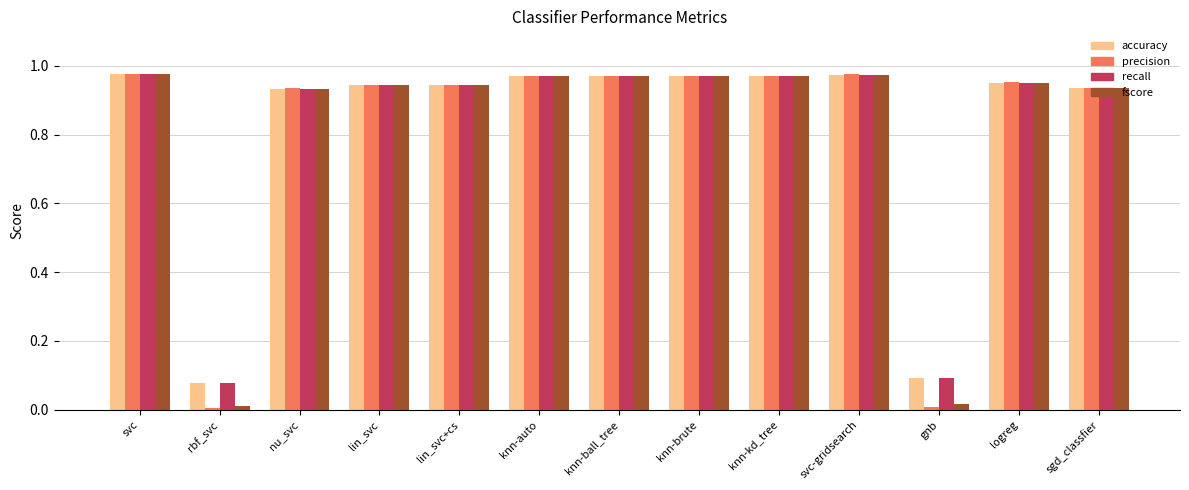

Which series changed the most between knn-kd_tree and gnb?

precision